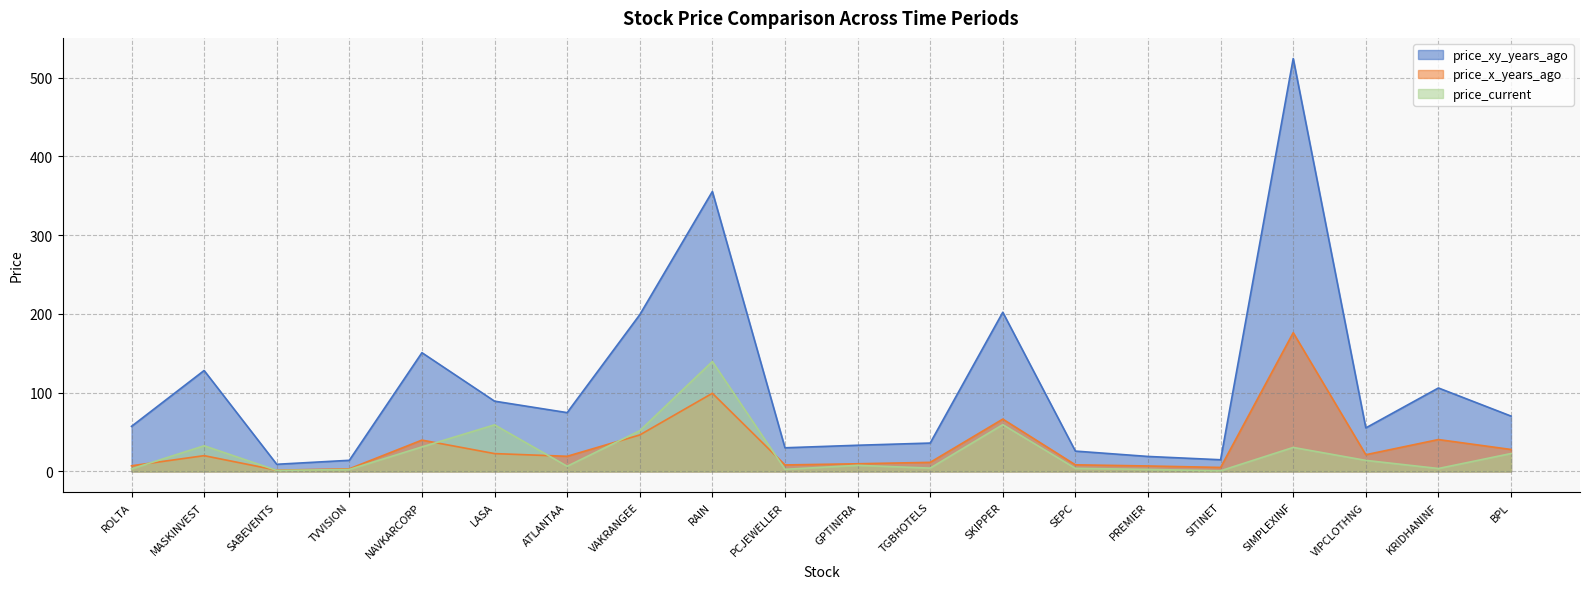

Is the value of price_xy_years_ago at PREMIER greater than the value of price_x_years_ago at BPL?

No